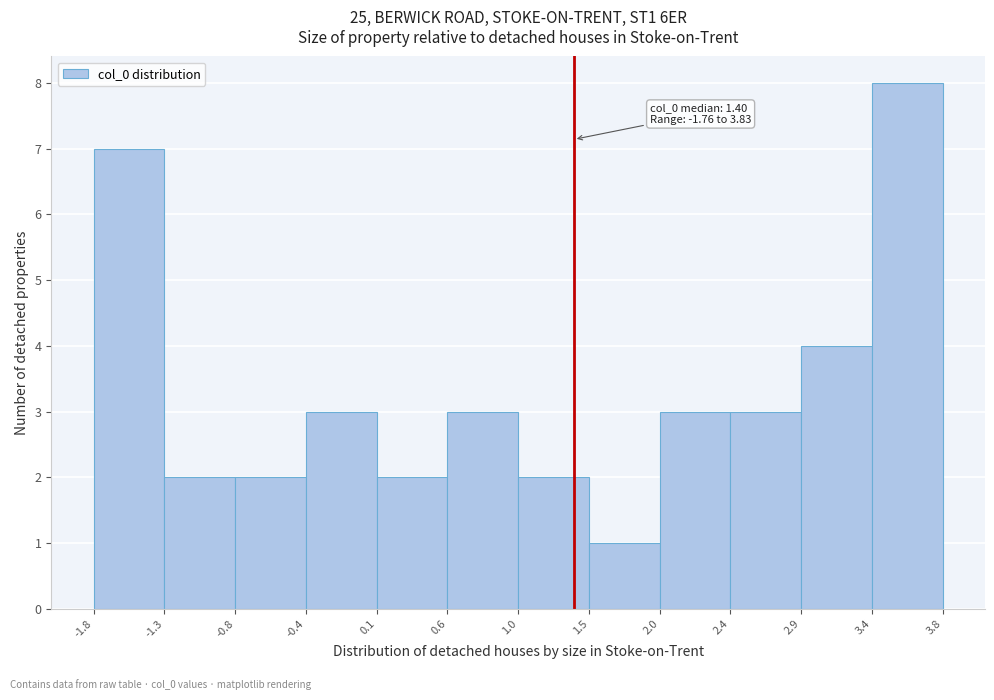

Over which range of the x-axis is the bar tallest?

3.4 to 3.8